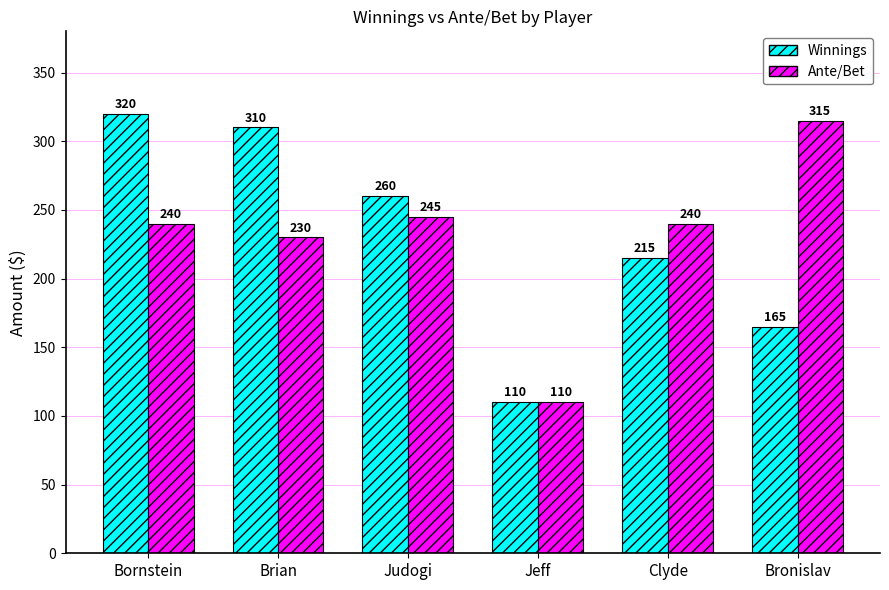

How many bars are there in each group?

2